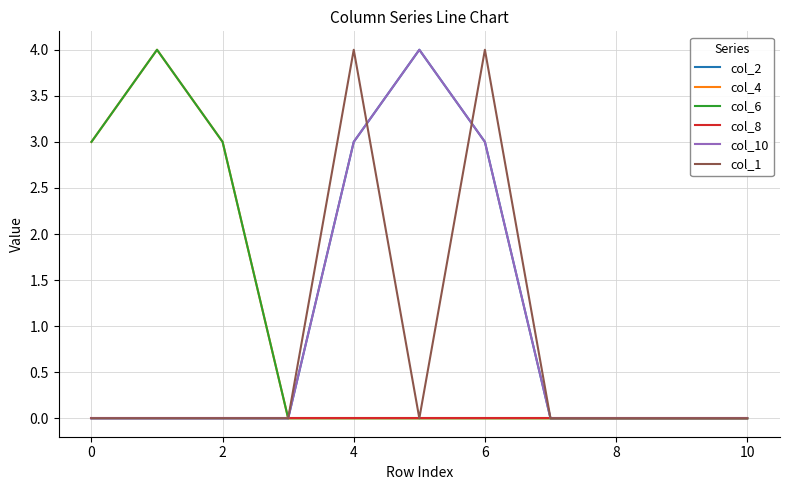

True or false: col_2 and col_4 intersect in this chart.

False